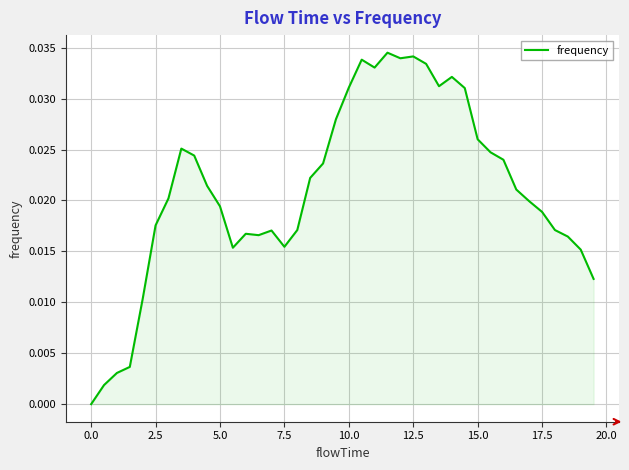

The chart shows a value of 0.0 at 0.0. True or false?

True